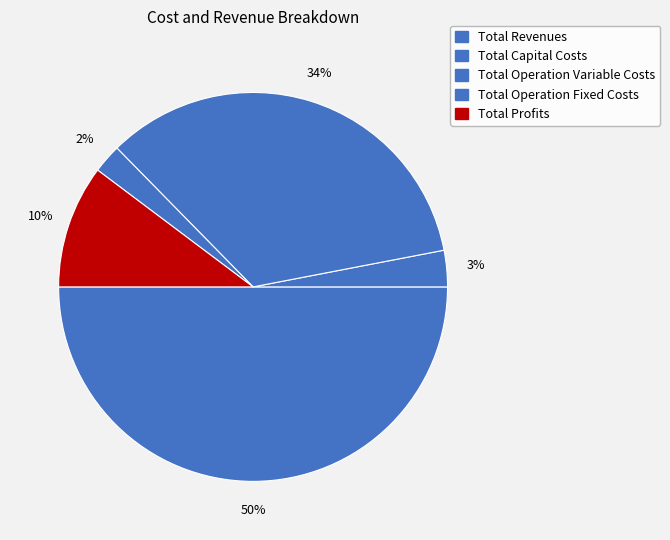

What percentage is the Total Capital Costs slice, to the nearest percent?

3%